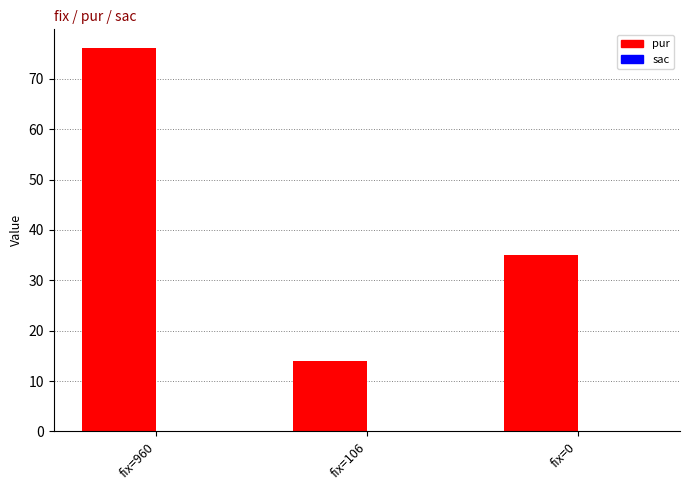

Between fix=960 and fix=0, which is larger?

fix=960